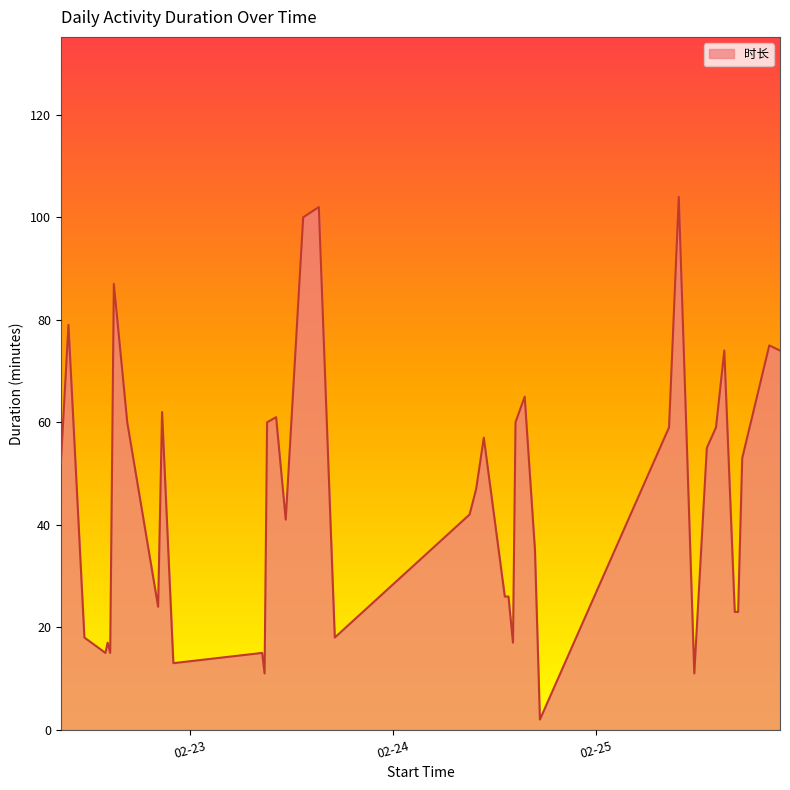

How many points are higher than both their immediate neighbors (excluding endpoints)?

12